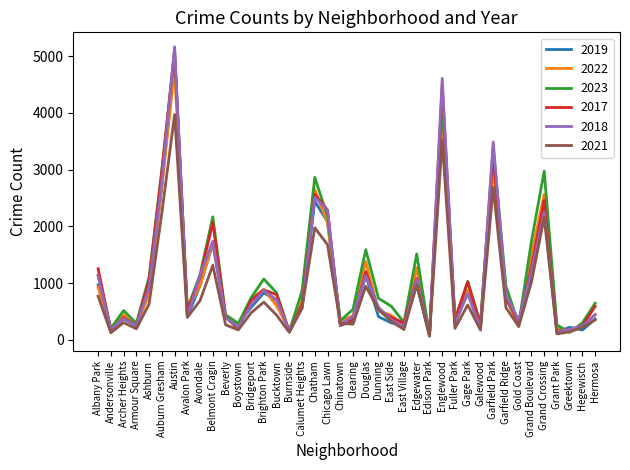

Which label corresponds to the largest value in the chart?

Austin